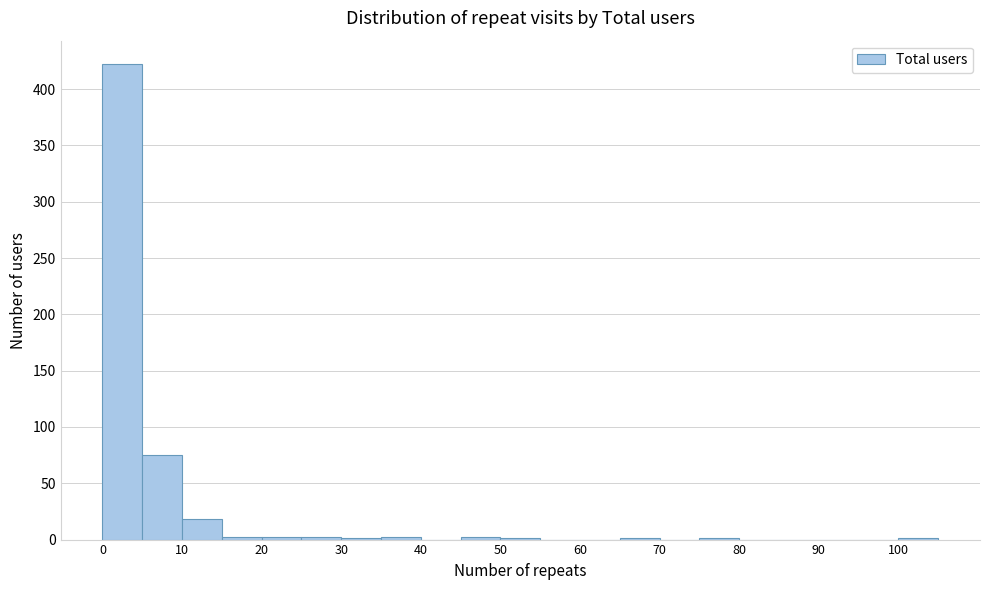

Reading left to right, transcribe this chart: for each bar, give the range it covers on the x-axis and its height. The values are not printed on the chart, so give them approximately, as read against the axis.

0 to 5: 420
5 to 10: 75
10 to 15: 20
15 to 20: under 5
20 to 25: under 5
25 to 30: under 5
30 to 35: under 5
35 to 40: under 5
40 to 45: 0
45 to 50: under 5
50 to 55: under 5
55 to 60: 0
60 to 65: 0
65 to 70: under 5
70 to 75: 0
75 to 80: under 5
80 to 85: 0
85 to 90: 0
90 to 95: 0
95 to 100: 0
100 to 105: under 5